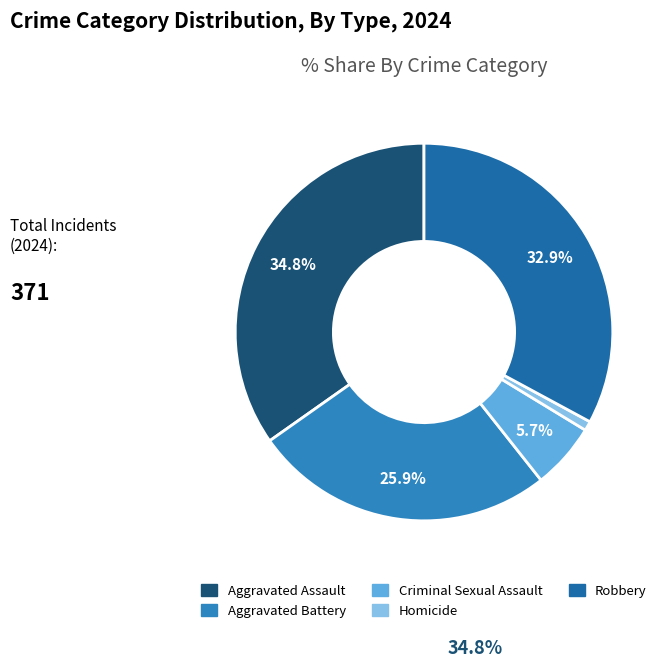

Do Homicide and Robbery together represent more than half of the pie?

No